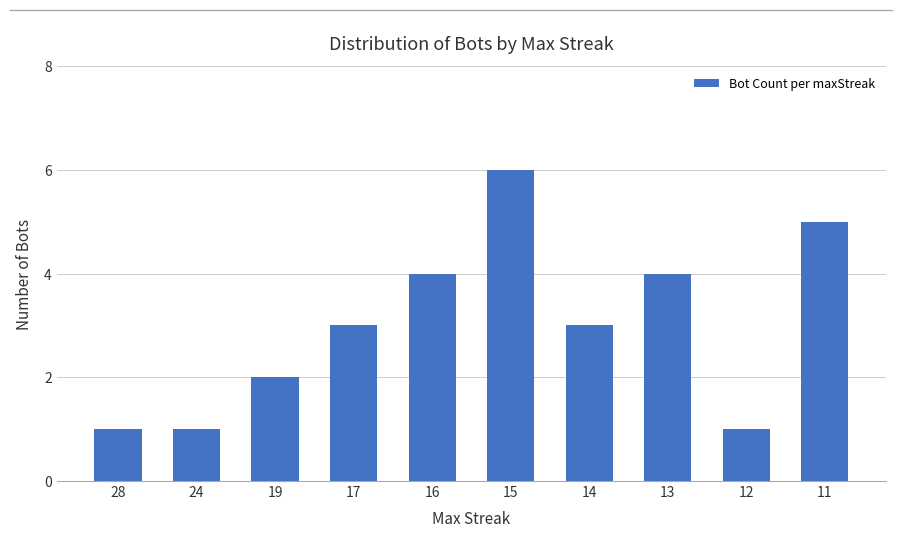

What is the maximum value shown in the chart?

6